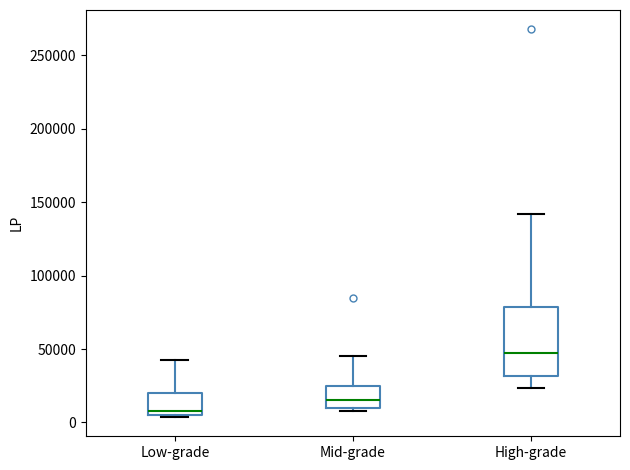

Reading left to right, read every box against the y-axis: the position of its median line, the range the box covers, and the ends of its whiskers. The values are not printed on the chart, so give them approximately, as read against the axis.

Low-grade: median 10000, box 5000 to 20000, whiskers 5000 to 45000
Mid-grade: median 15000, box 10000 to 25000, whiskers 10000 (just below the box's lower edge) to 45000
High-grade: median 45000, box 30000 to 80000, whiskers 25000 to 140000